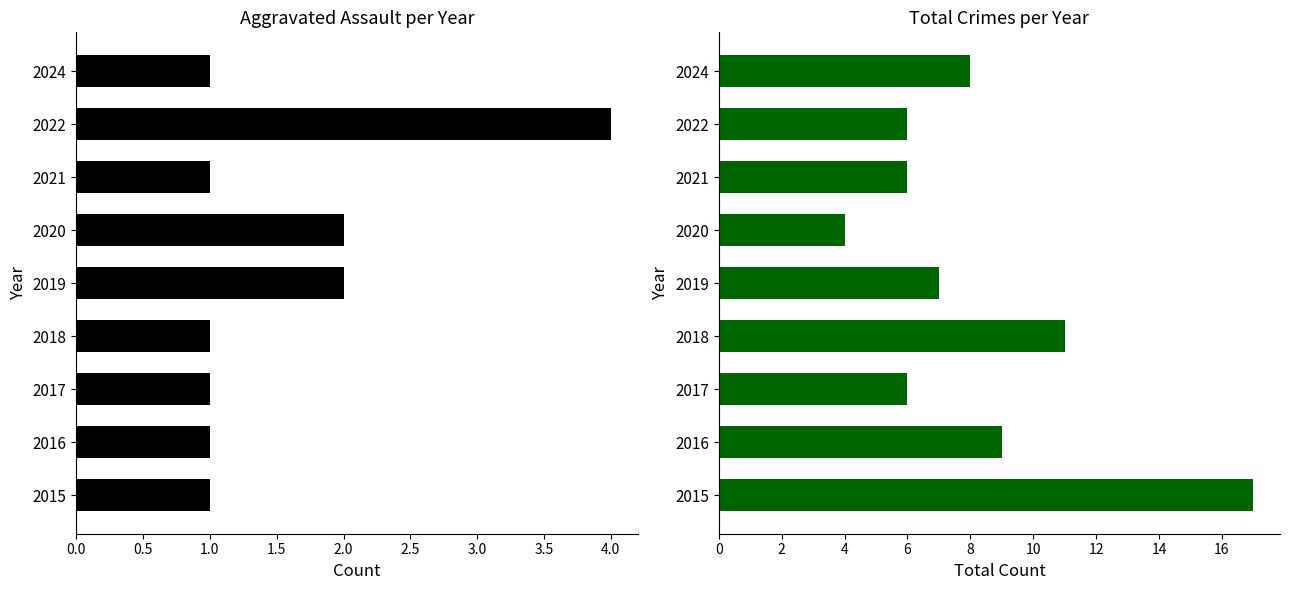

What is the smallest value displayed?

1